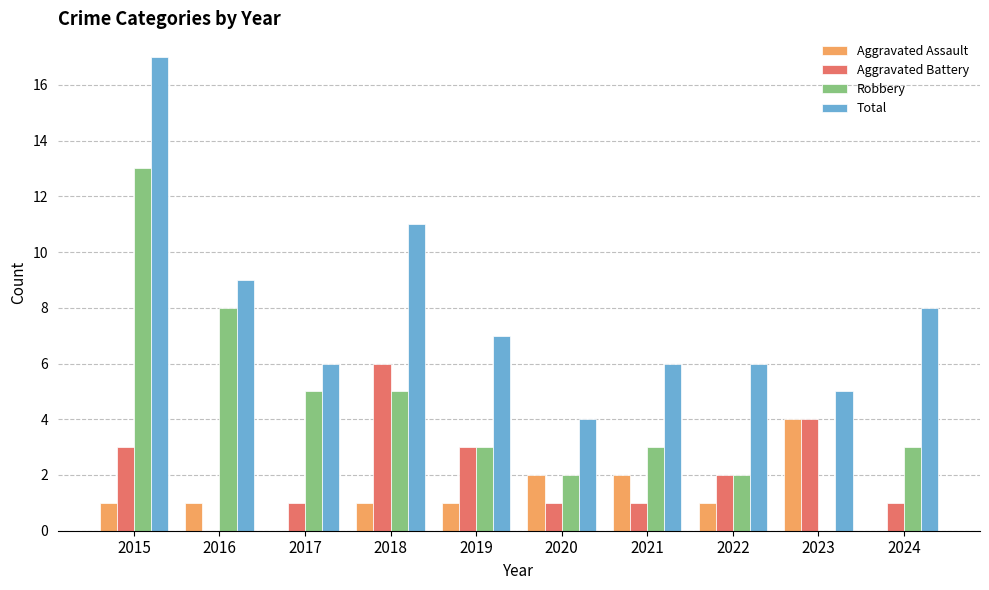

At which label does Aggravated Assault reach its peak?

2023